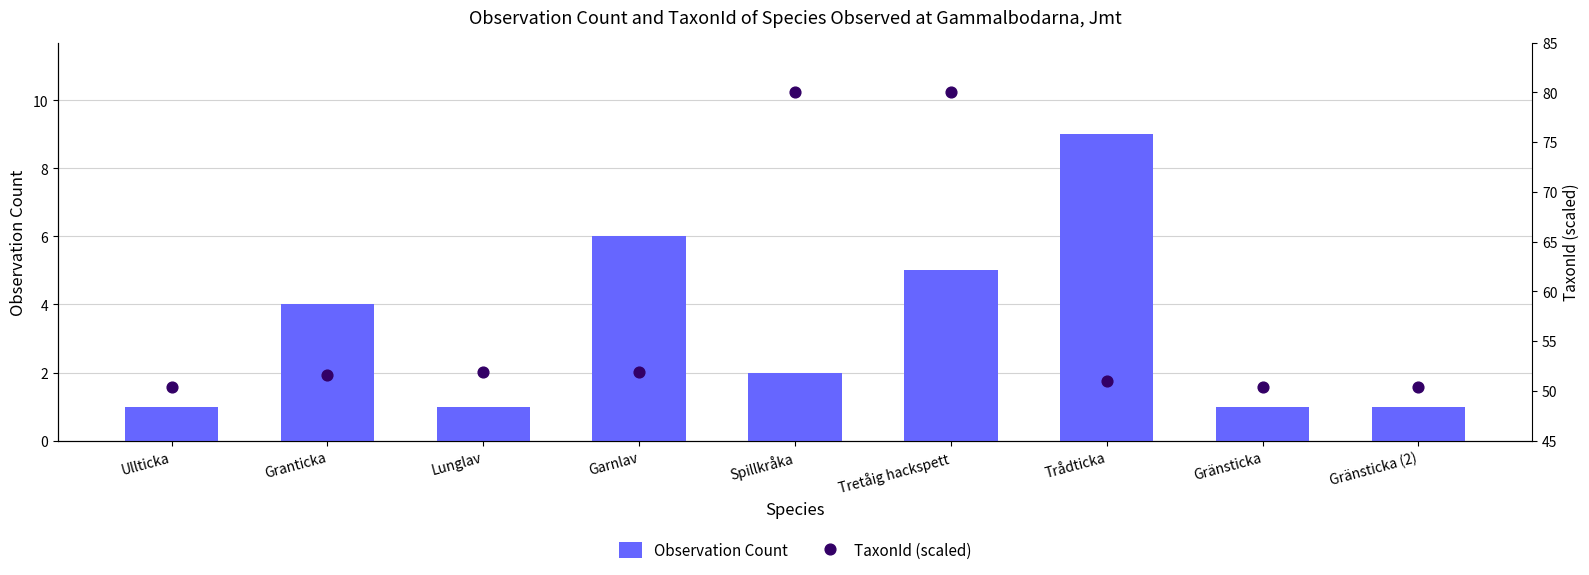

Which series has the widest spread of Y values?

TaxonId (scaled)